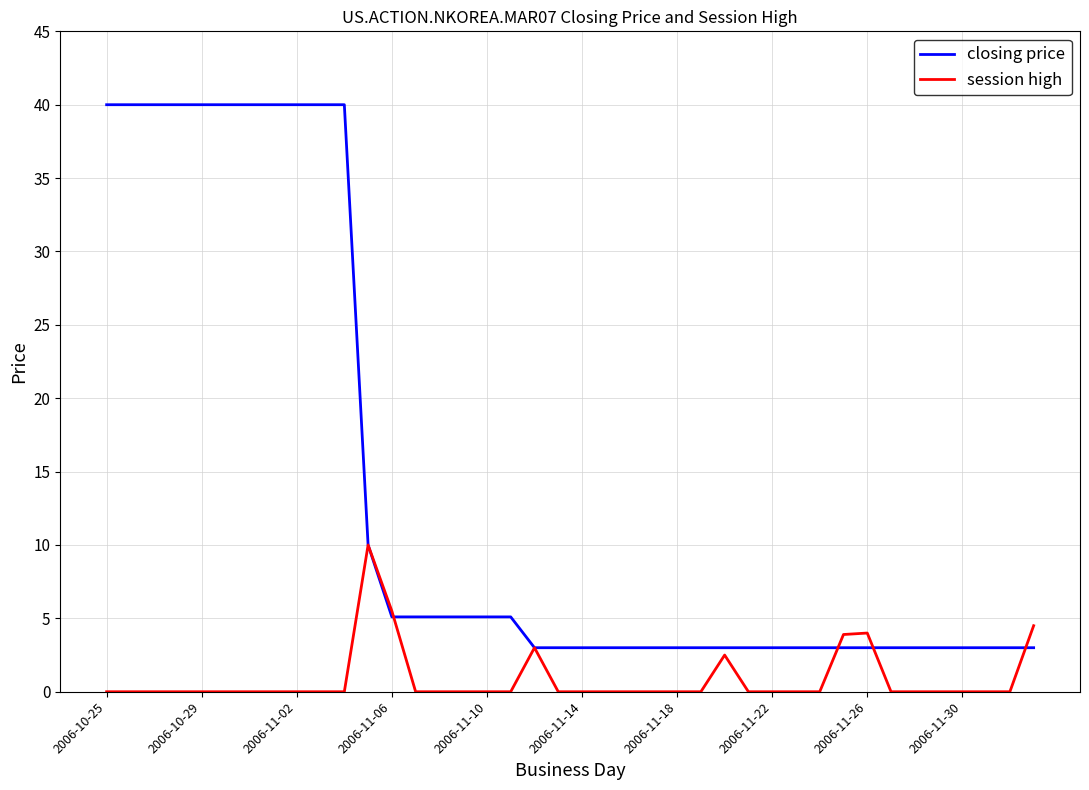

What is the average value of the session high series?

0.8